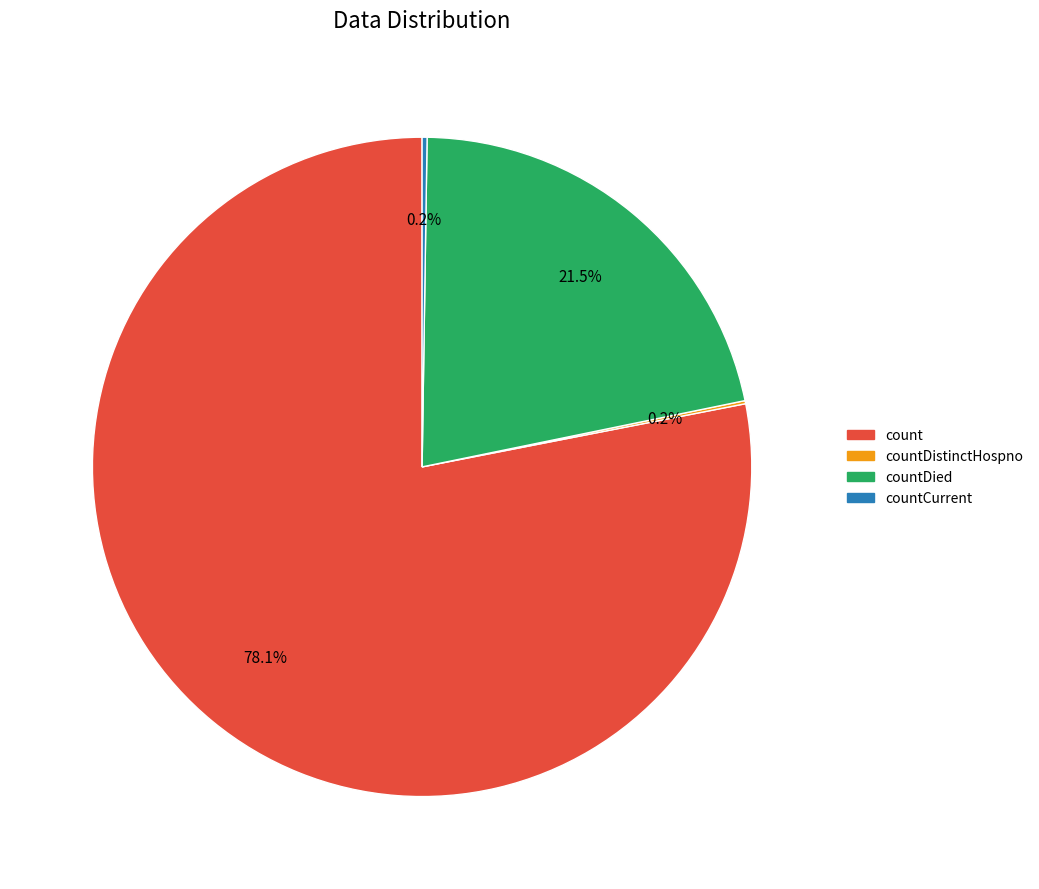

Is there any slice that represents more than half of the pie?

Yes